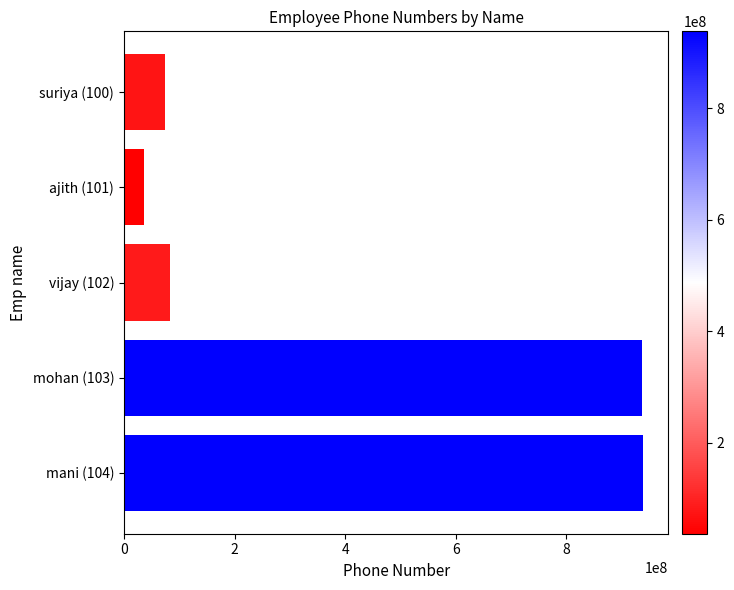

Does the chart contain any negative values?

No